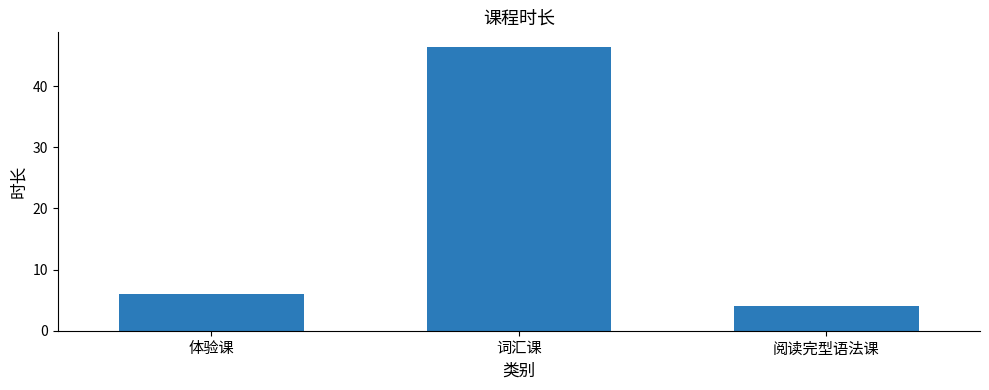

Reading right to left, what are all the values shown in this chart?

阅读完型语法课=4.0	词汇课=46.5	体验课=6.0